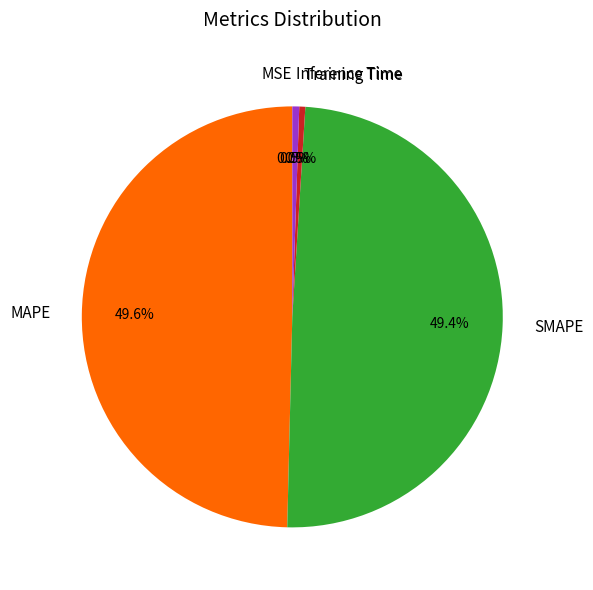

Does Inference Time account for over 50% of the chart?

No